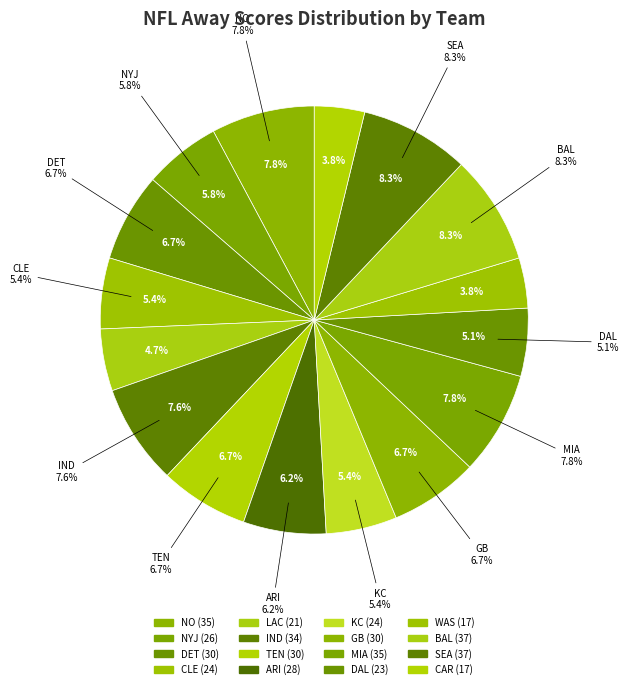

Is IND the majority of the pie?

No